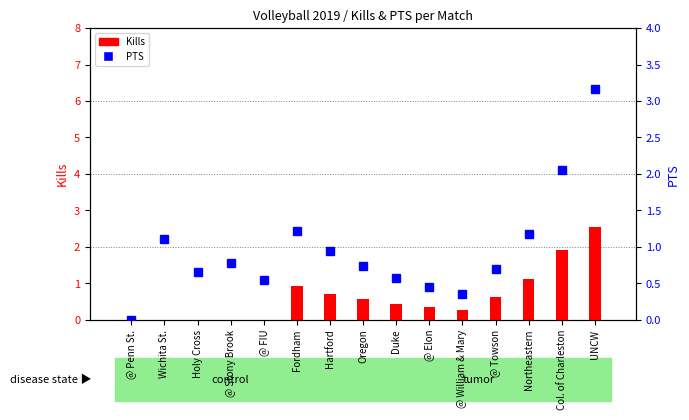

What value does the Kills series have at Duke?

0.4